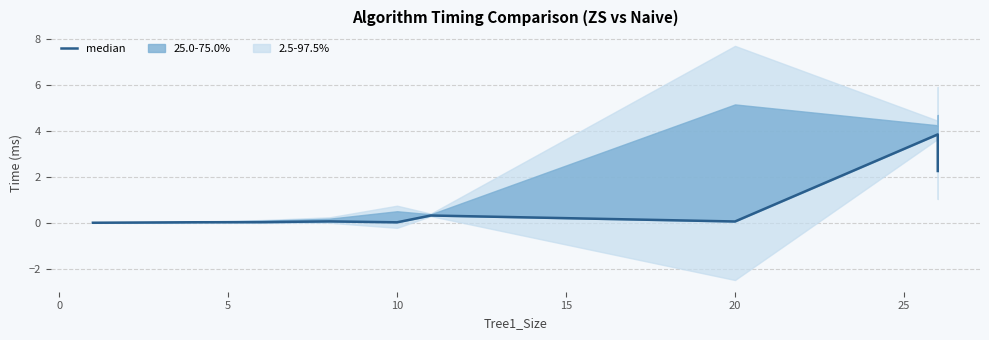

Is it true that the value at −5 is 0.0?

False